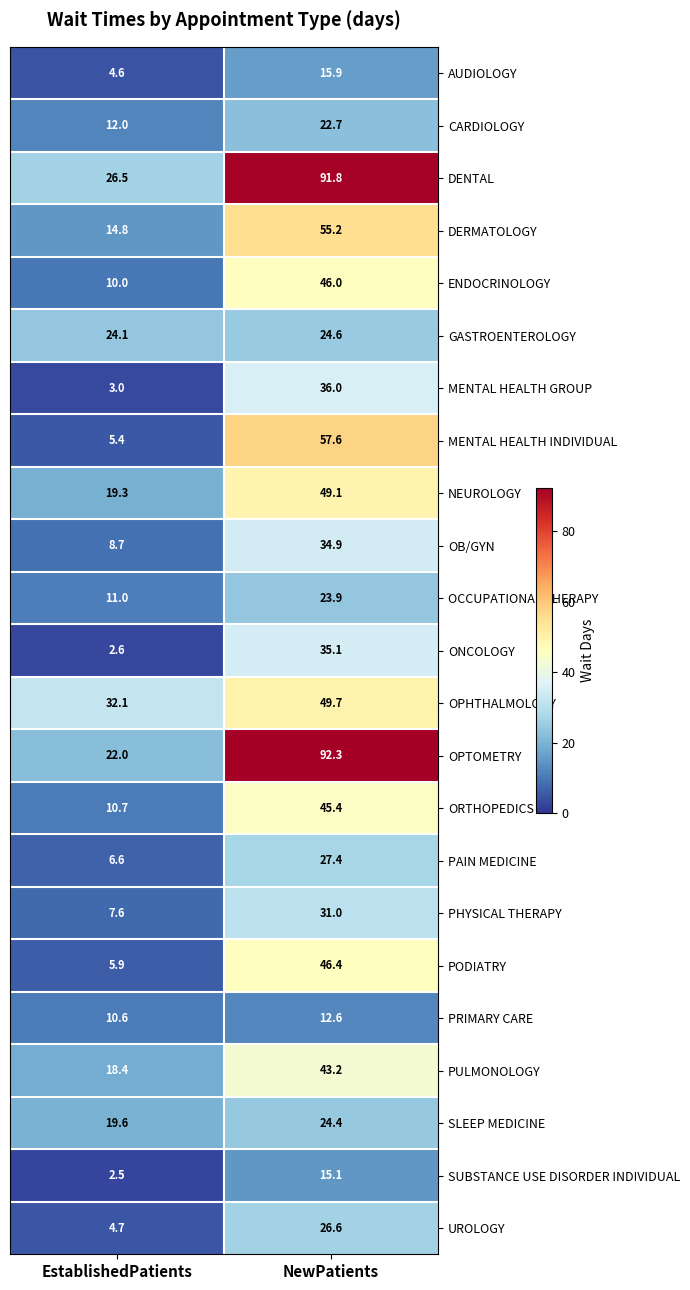

Which category has the highest value in the OCCUPATIONAL THERAPY series?

NewPatients